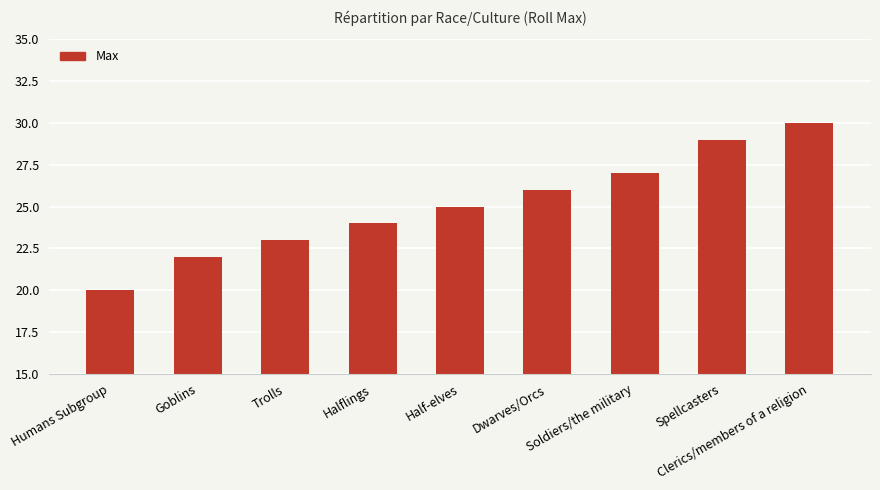

What is the average value?

25